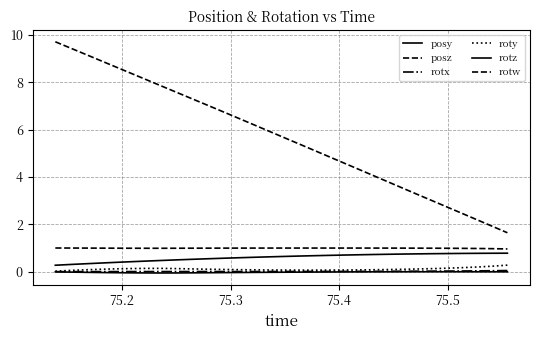

Reading left to right, what are all the values shown in this chart?

posy: 0.3	0.3	0.3	0.4	0.4	0.4	0.4	0.5	0.5	0.5	0.5	0.6	0.6	0.6	0.6	0.6	0.7	0.7	0.7	0.7	0.7	0.7	0.7	0.7	0.8	0.8	0.8	0.8	0.8	0.8	0.8
posz: 9.7	9.4	9.2	8.9	8.6	8.4	8.1	7.9	7.6	7.3	7.1	6.8	6.5	6.2	6.0	5.7	5.4	5.2	4.9	4.6	4.4	4.1	3.8	3.5	3.3	3.0	2.7	2.5	2.2	1.9	1.6
rotx: 0.0	0.0	0.0	0.0	0.0	0.0	0.0	0.0	0.0	0.0	0.0	0.0	0.0	0.0	0.0	0.0	0.0	0.0	0.0	0.0	0.0	0.0	0.0	0.0	0.0	0.0	0.0	0.0	0.0	0.0	0.0
roty: 0.0	0.1	0.1	0.1	0.1	0.1	0.1	0.1	0.1	0.1	0.1	0.1	0.1	0.1	0.1	0.1	0.1	0.1	0.1	0.1	0.1	0.1	0.1	0.1	0.1	0.1	0.1	0.2	0.2	0.2	0.3
rotz: -0.0	-0.0	-0.0	-0.0	-0.0	-0.0	-0.1	-0.1	-0.1	-0.0	-0.0	-0.0	-0.0	-0.0	-0.0	-0.0	-0.0	-0.0	-0.0	-0.0	-0.0	-0.0	-0.0	-0.0	-0.0	-0.0	-0.0	-0.0	-0.0	-0.0	-0.0
rotw: 1.0	1.0	1.0	1.0	1.0	1.0	1.0	1.0	1.0	1.0	1.0	1.0	1.0	1.0	1.0	1.0	1.0	1.0	1.0	1.0	1.0	1.0	1.0	1.0	1.0	1.0	1.0	1.0	1.0	1.0	1.0